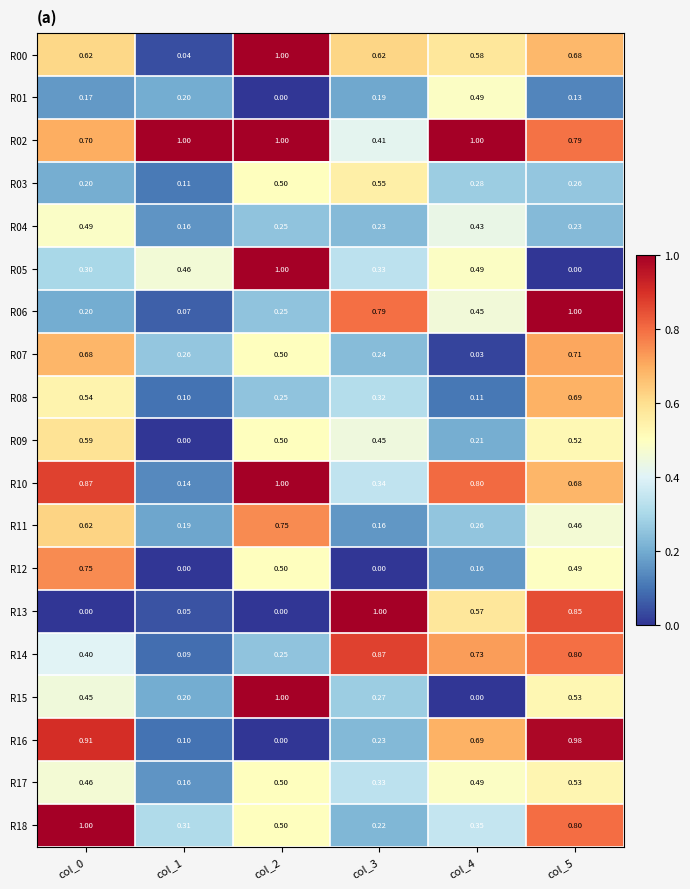

At which category is the sum across all series the highest?

col_5